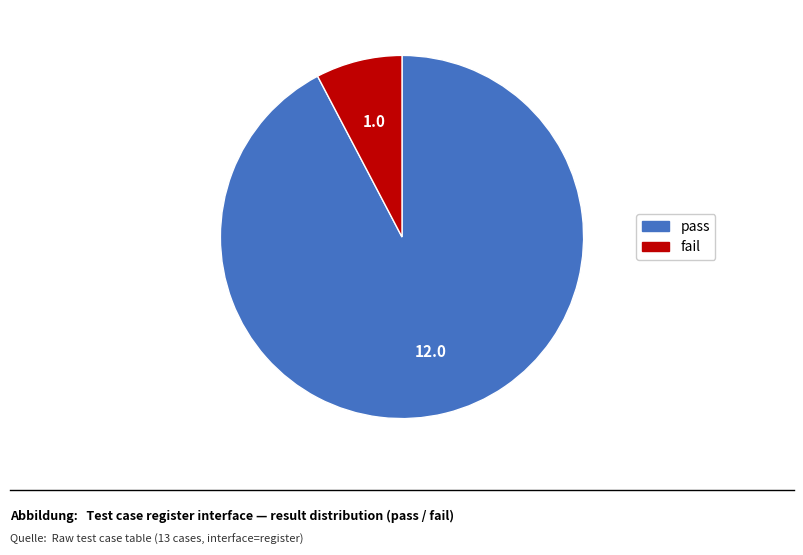

Combined, do pass and fail account for over 50%?

Yes